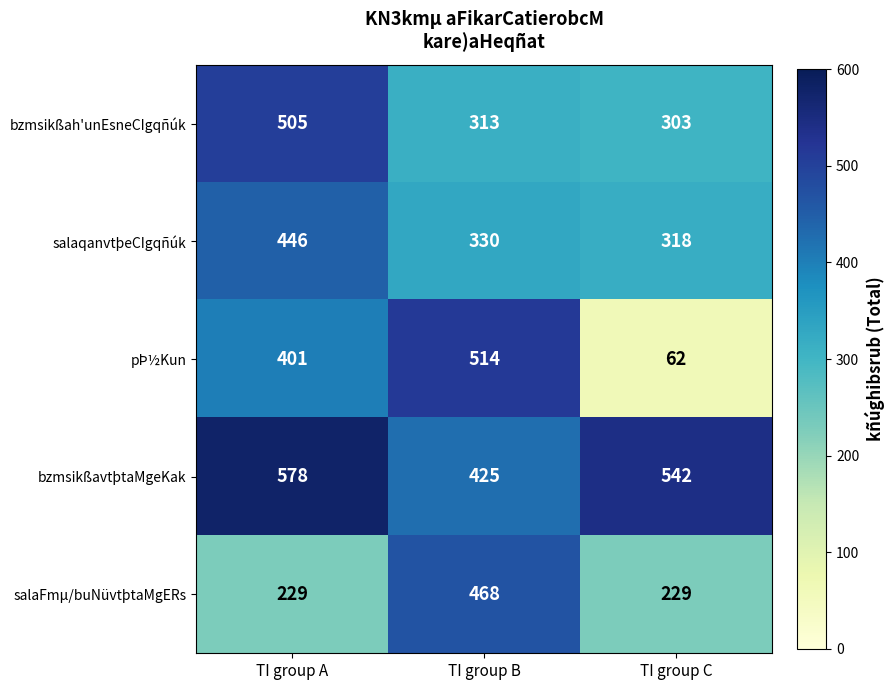

Rank the series at TI group B from highest to lowest value.

pÞ½Kun, salaFmμ/buNüvtþtaMgERs, bzmsikßavtþtaMgeKak, salaqanvtþeCIgqñúk, bzmsikßah'unEsneCIgqñúk